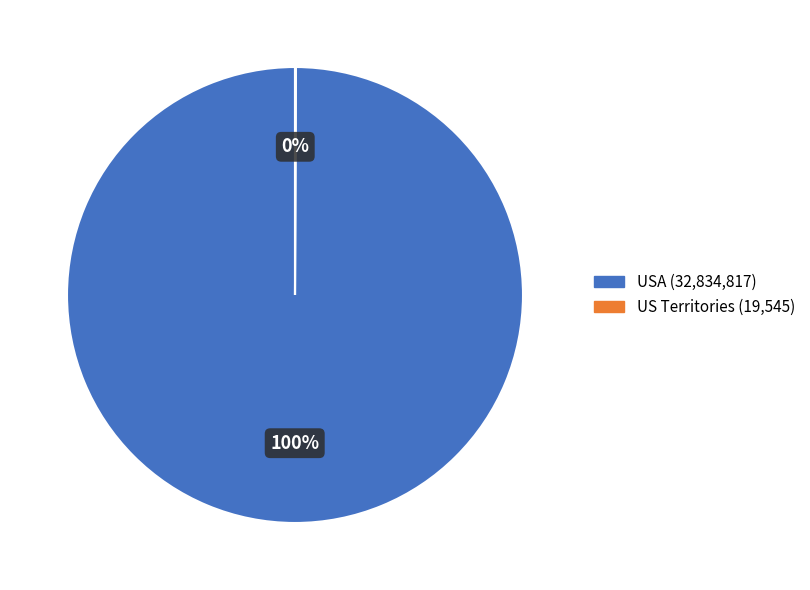

Is there any slice that represents more than half of the pie?

Yes